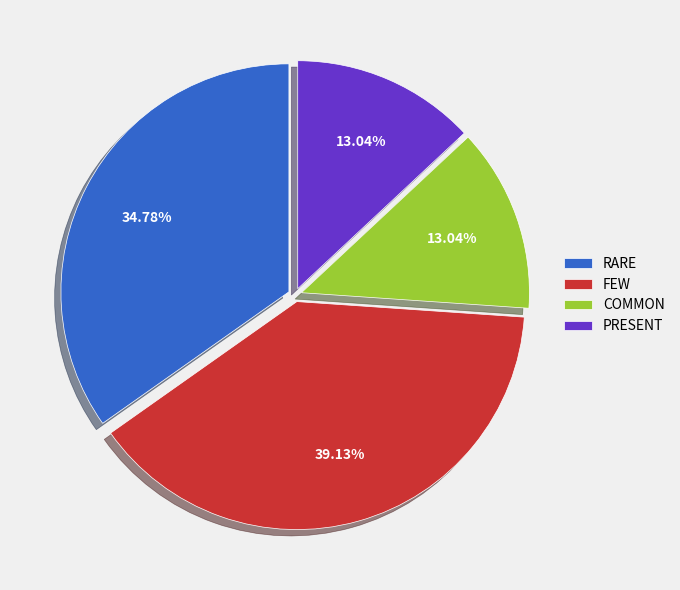

Between FEW and COMMON, which is larger?

FEW